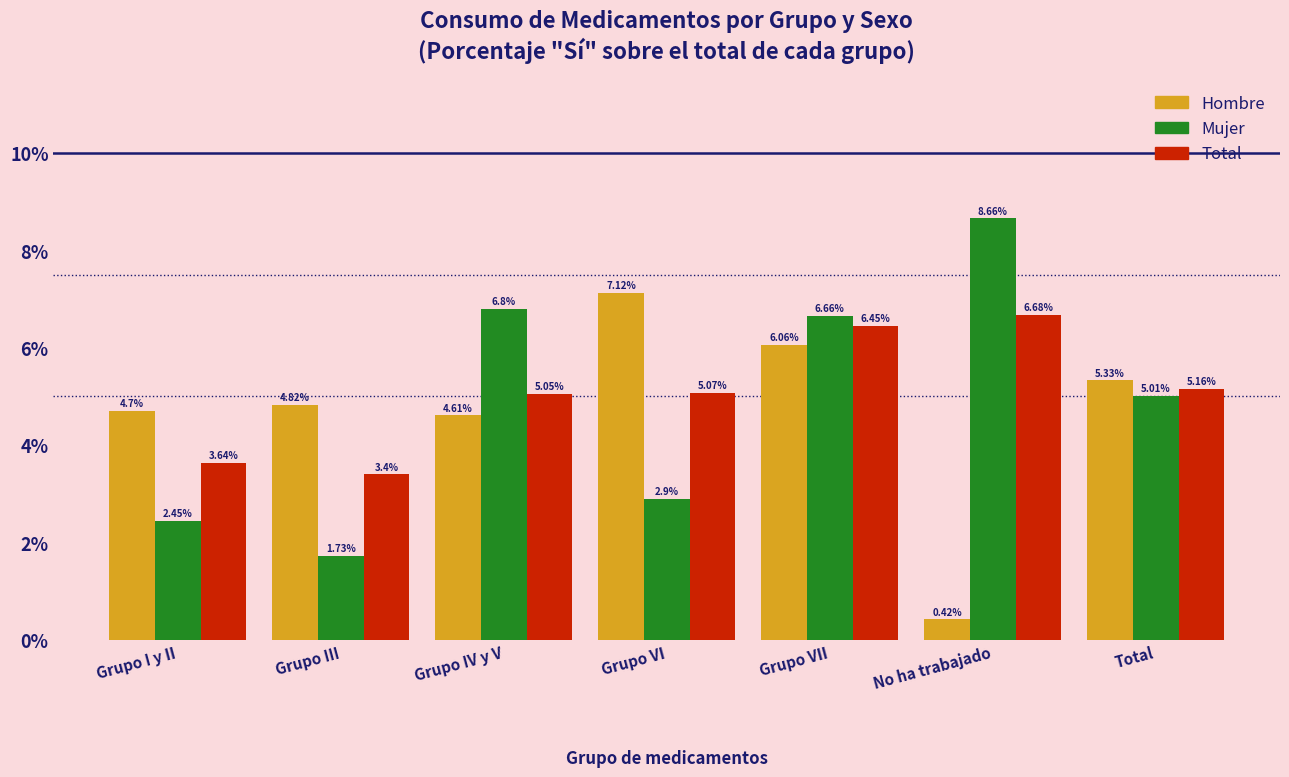

Which series has the largest total across all categories?

Total